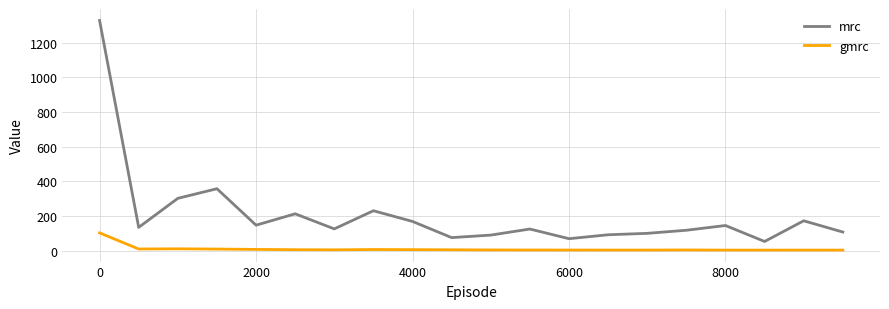

What is the minimum value shown in the chart?

3.3